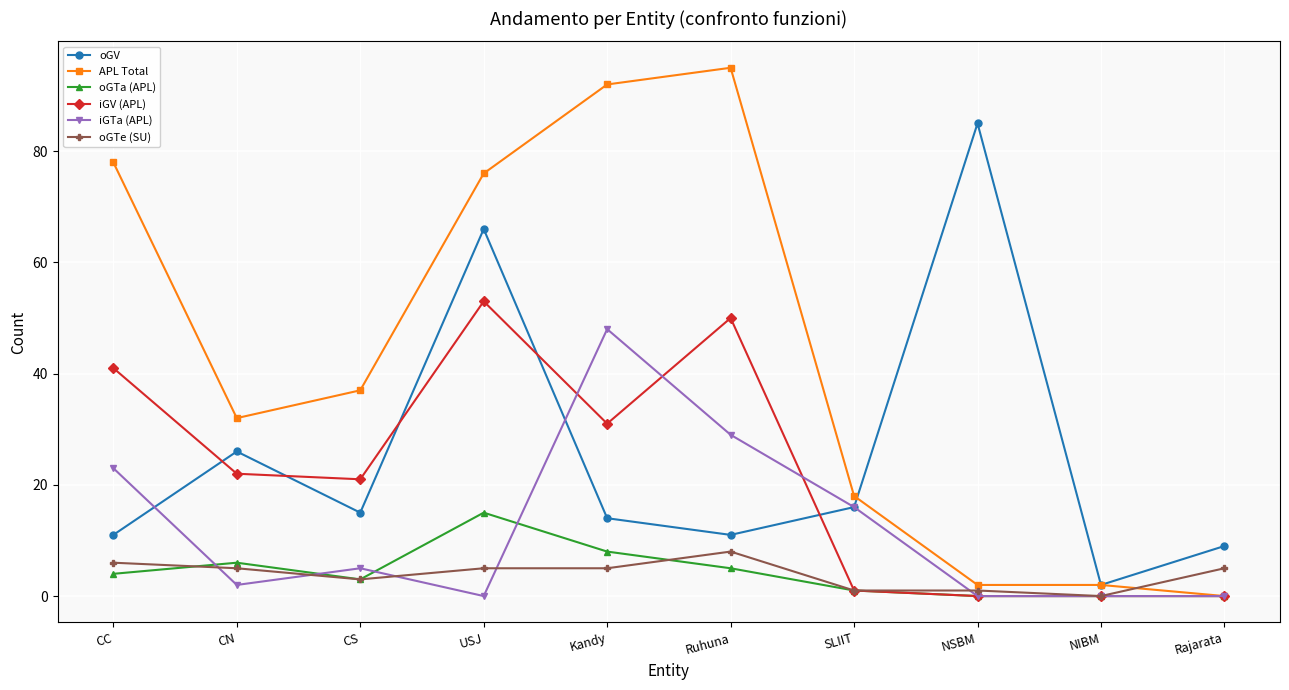

At which category is the sum across all series the highest?

USJ